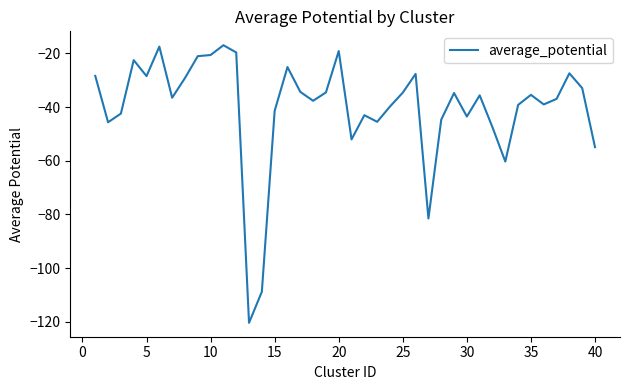

What is the maximum value shown in the chart?

-17.0